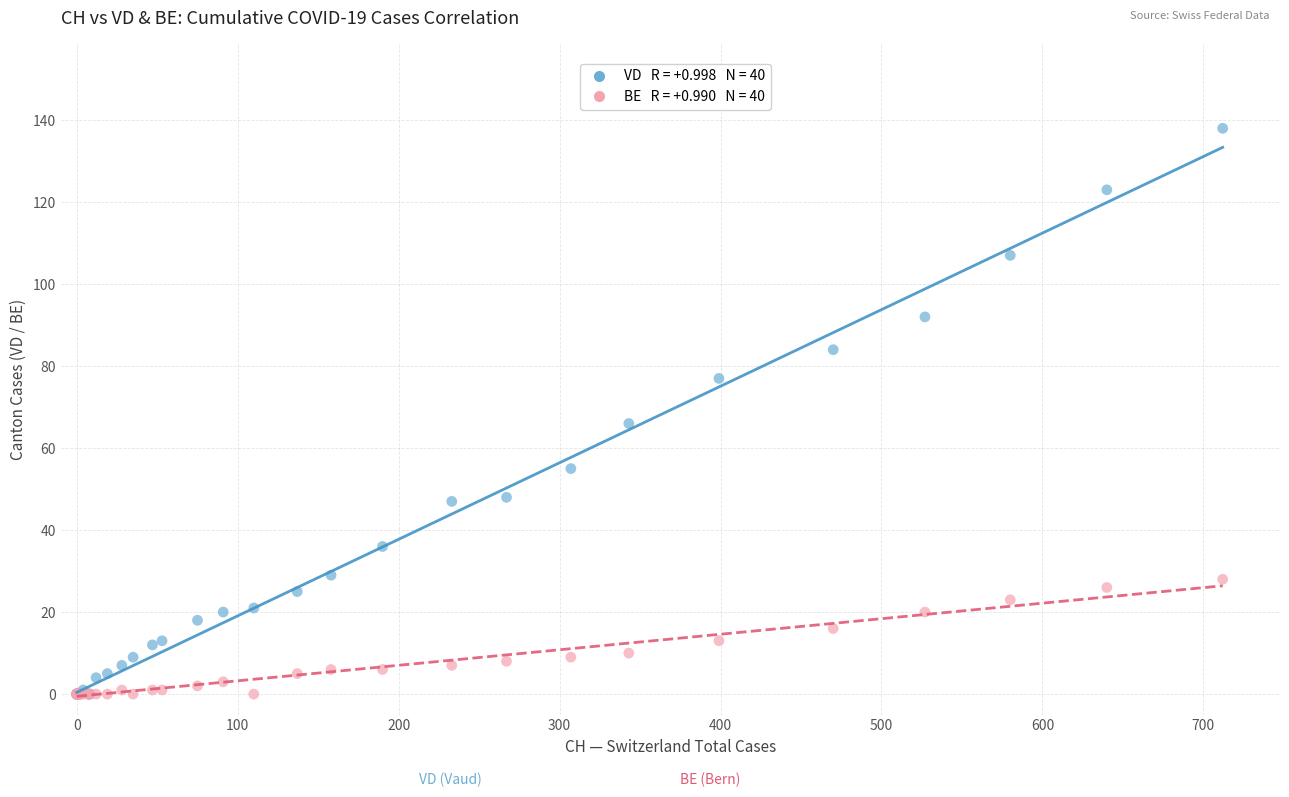

Across all series, what Y value is closest to 69?

66